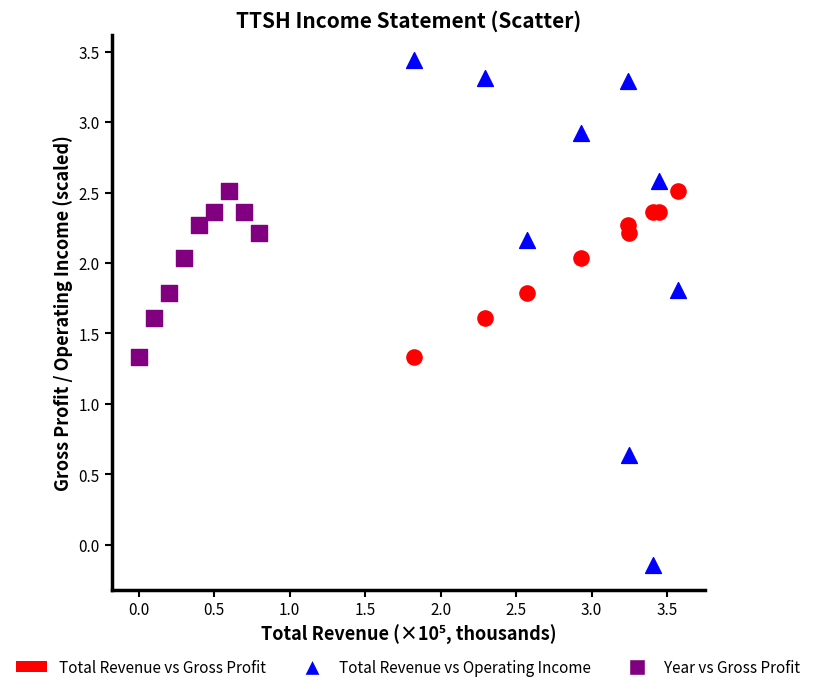

Which series contains the highest Y value?

Total Revenue vs Operating Income